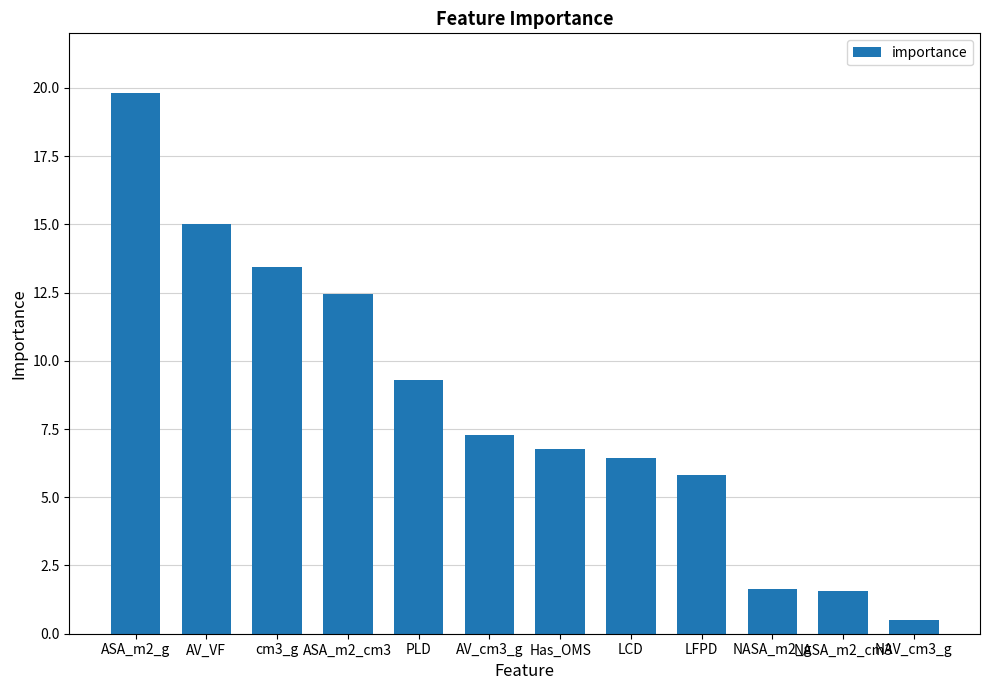

The chart shows a value of 28.2 at ASA_m2_g. True or false?

False